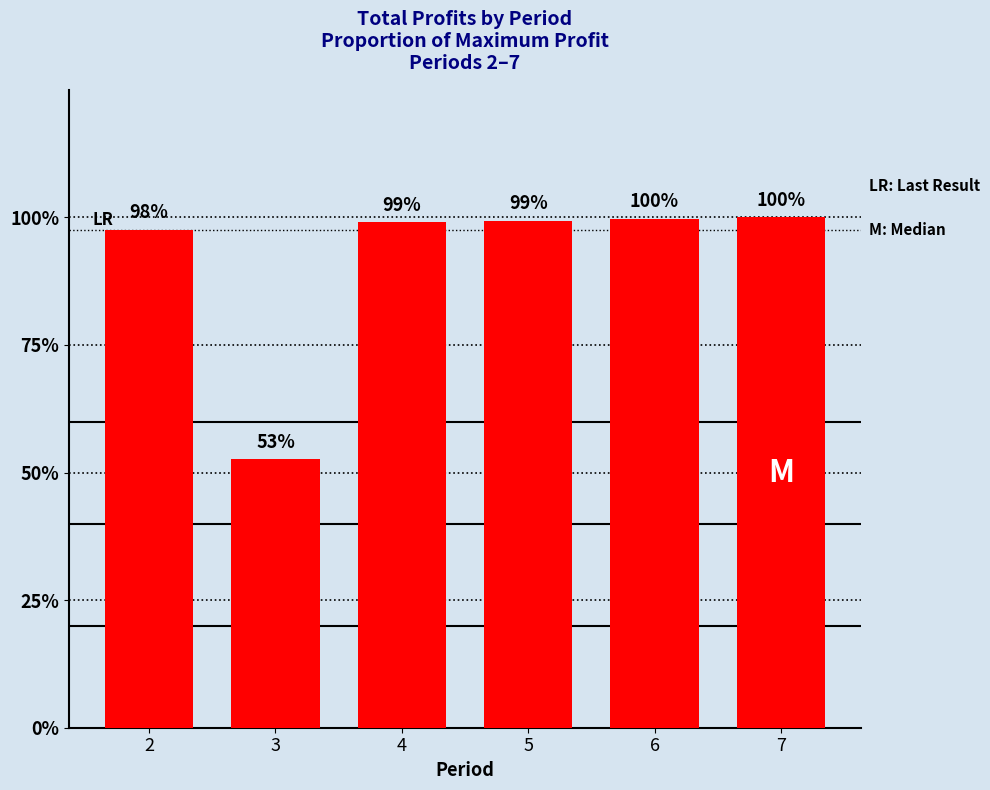

Are the bars horizontal?

No